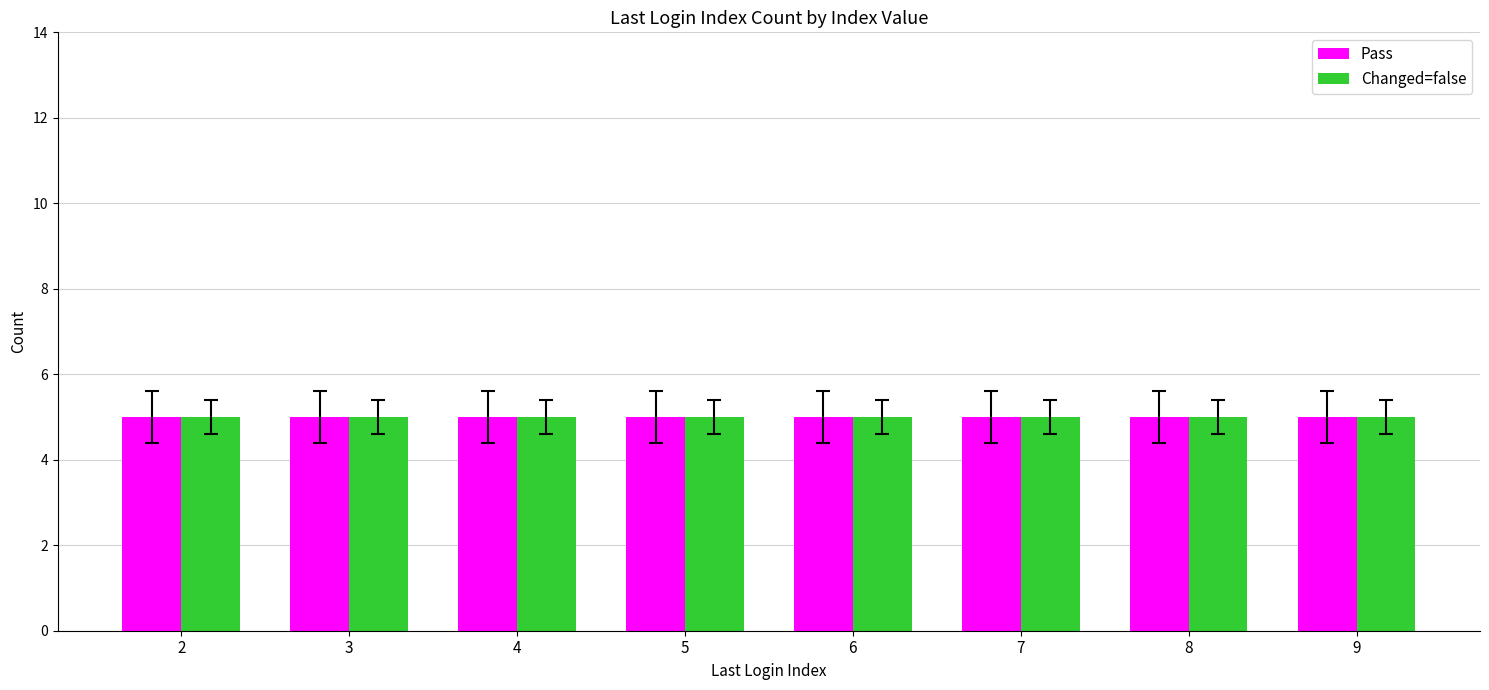

Where is Pass nearest to the value 5?

9